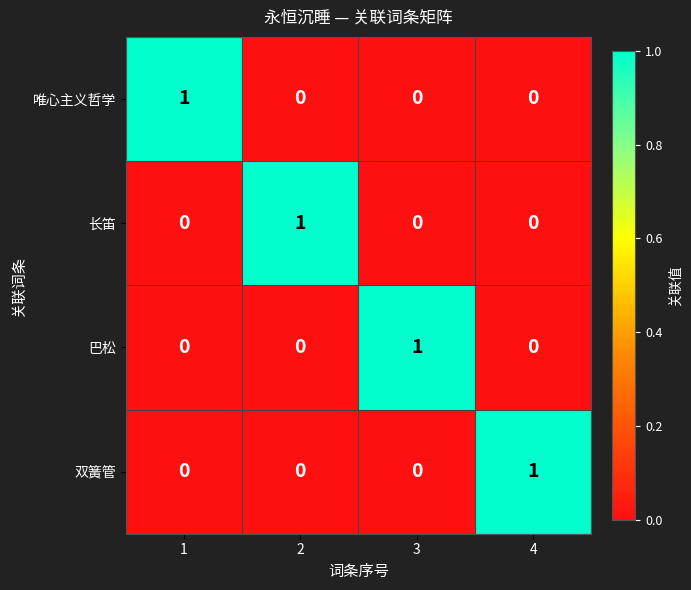

How many 长笛 values are between 0 and 1?

4